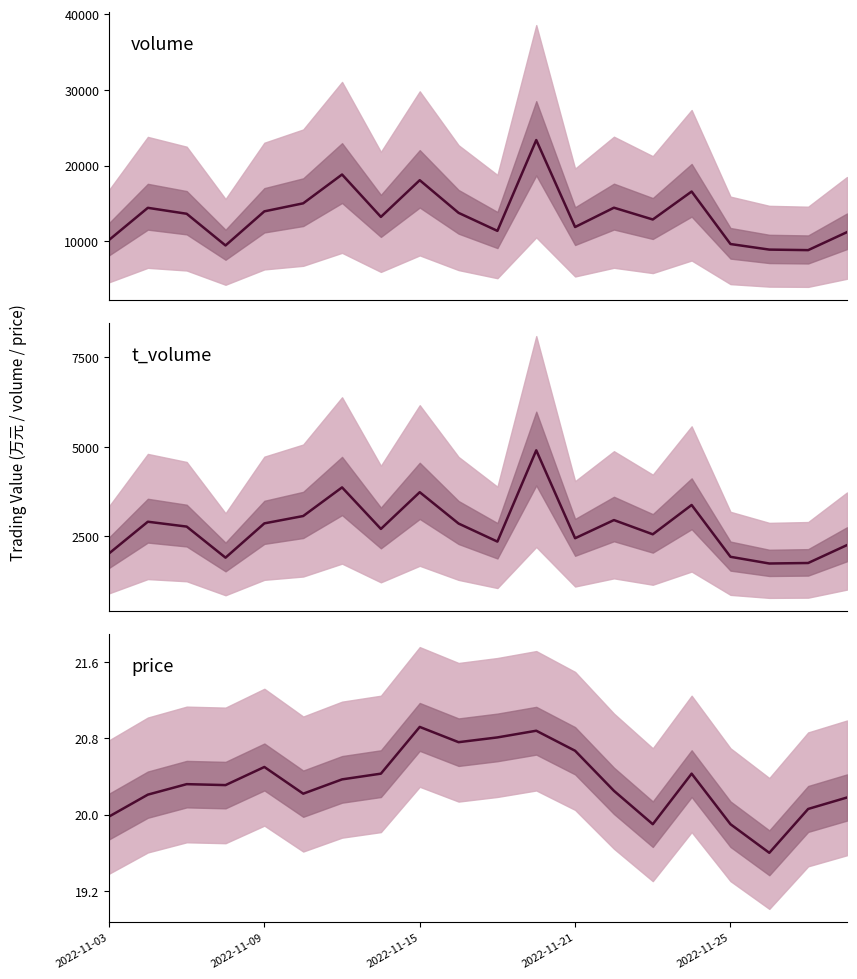

The value of price at 18 is 6.9. True or false?

False